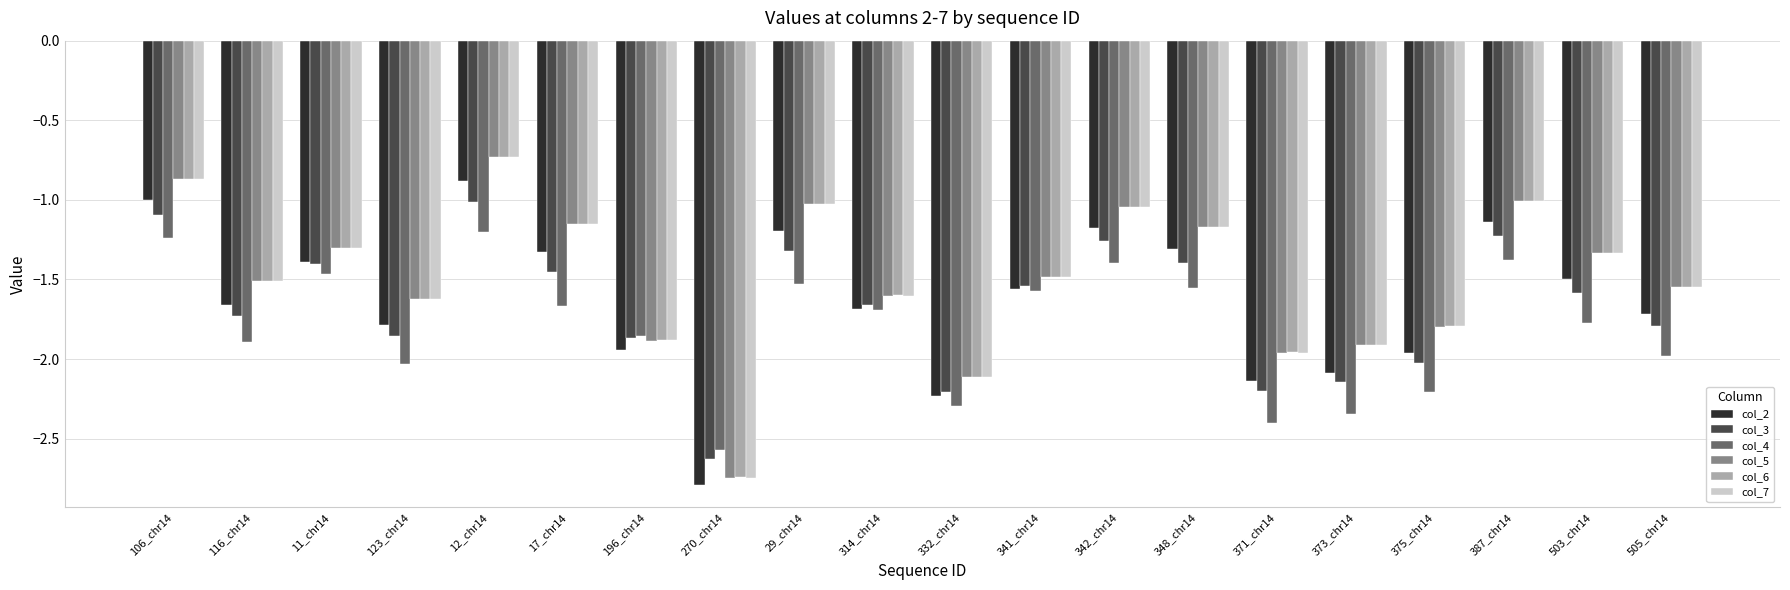

At which category is the sum across all series the highest?

12_chr14